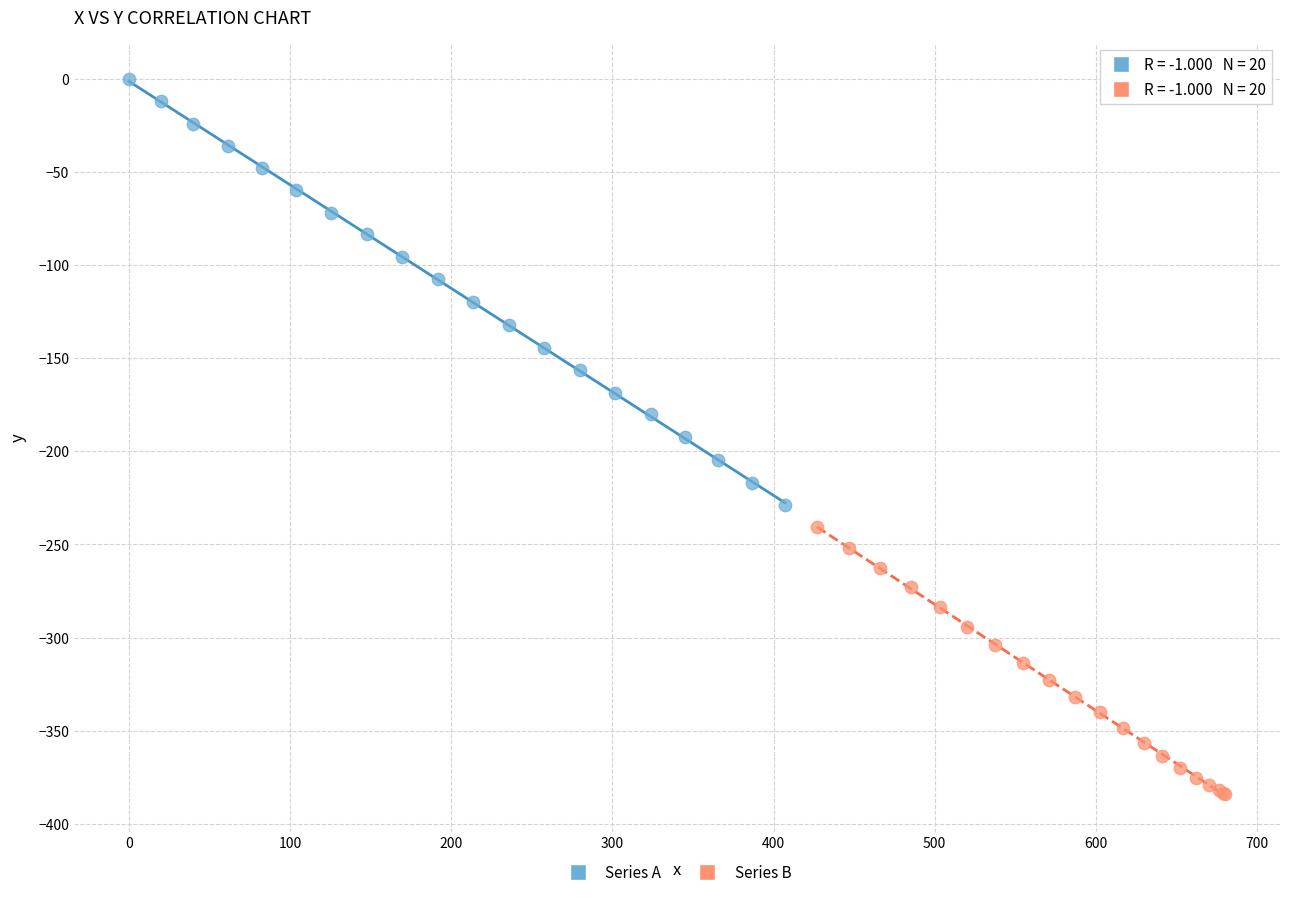

Which series contains the lowest Y value?

Series B